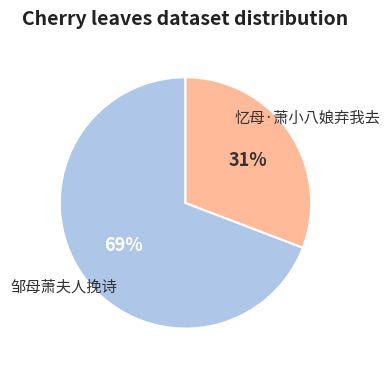

Is 忆母·萧小八娘弃我去 the majority of the pie?

No